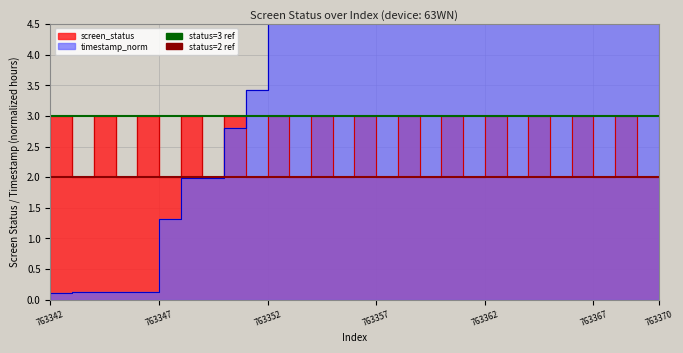

What is the value of the screen_status point at the 3rd from the left?

2.0